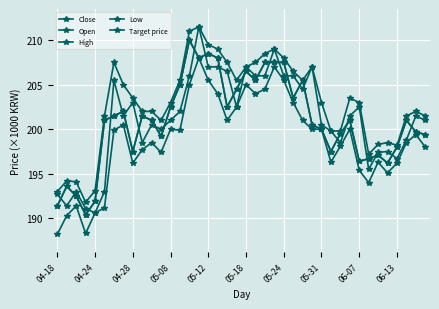

True or false: Target price and Low intersect in this chart.

False